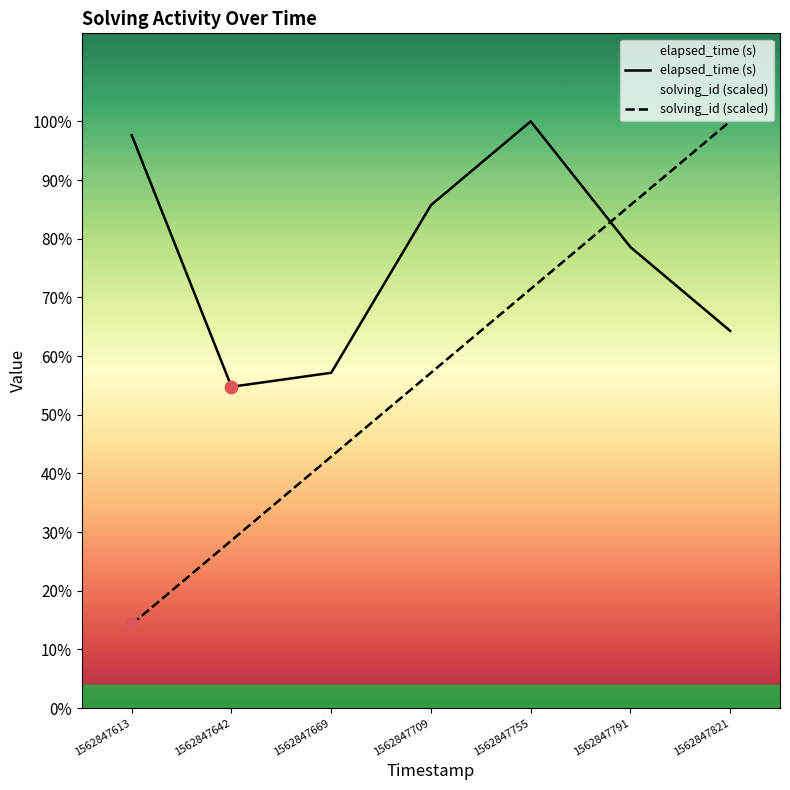

At which category is the sum across all series the highest?

1562847755